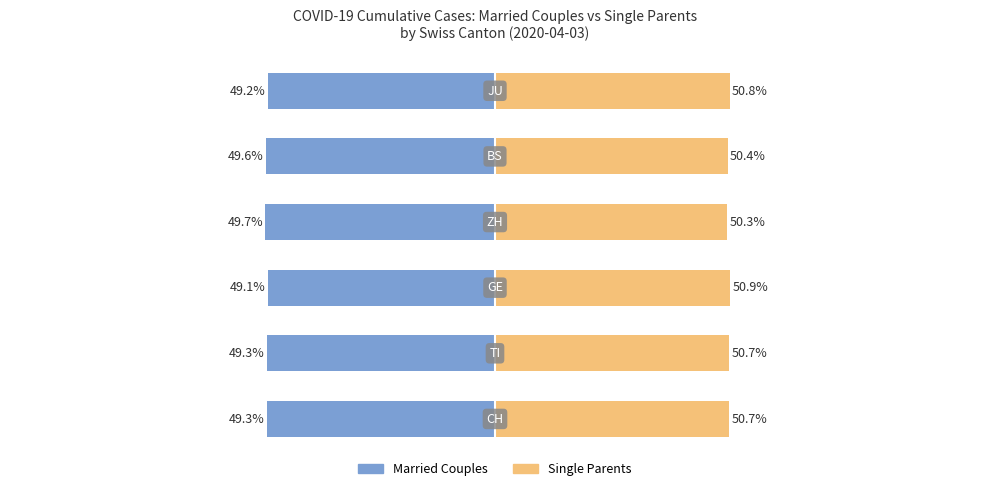

Rank the series by their average value, from lowest to highest.

Married Couples, Single Parents